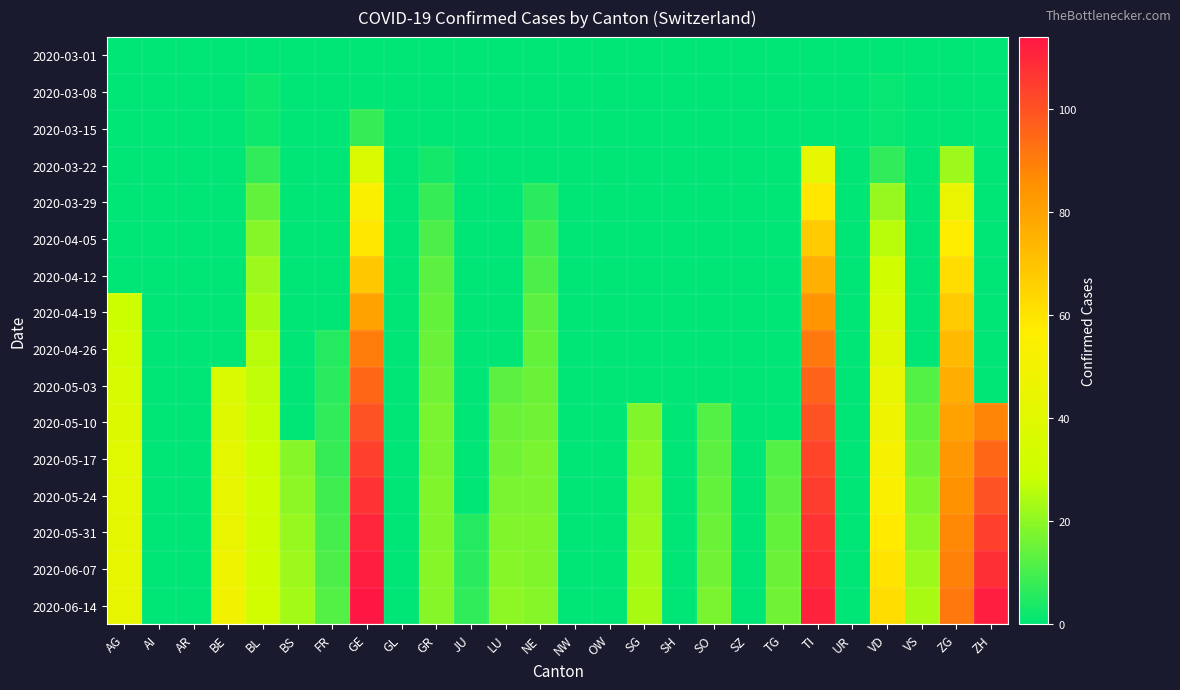

At AR, list the series in order from smallest to largest.

2020-03-01, 2020-03-08, 2020-03-15, 2020-03-22, 2020-03-29, 2020-04-05, 2020-04-12, 2020-04-19, 2020-04-26, 2020-05-03, 2020-05-10, 2020-05-17, 2020-05-24, 2020-05-31, 2020-06-07, 2020-06-14